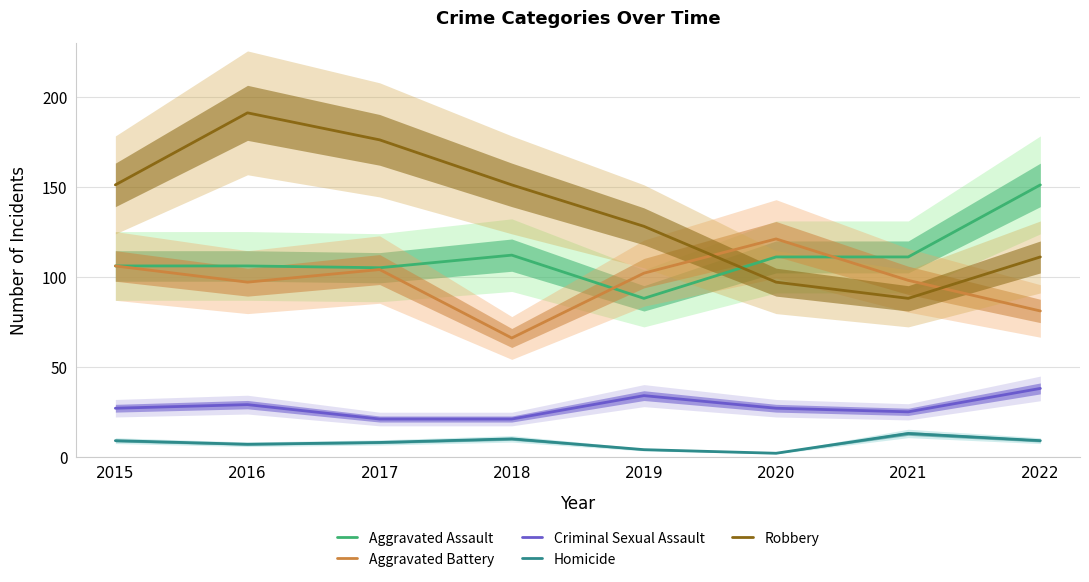

What is the approximate value of Aggravated Battery at 2017, to the nearest 10?

100